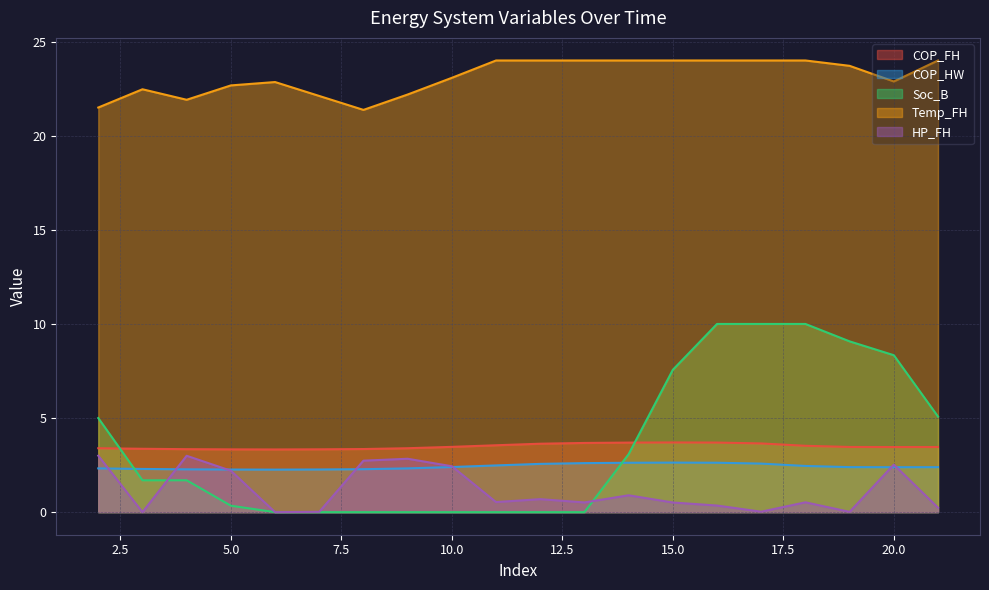

Which series has the widest spread of values?

Soc_B